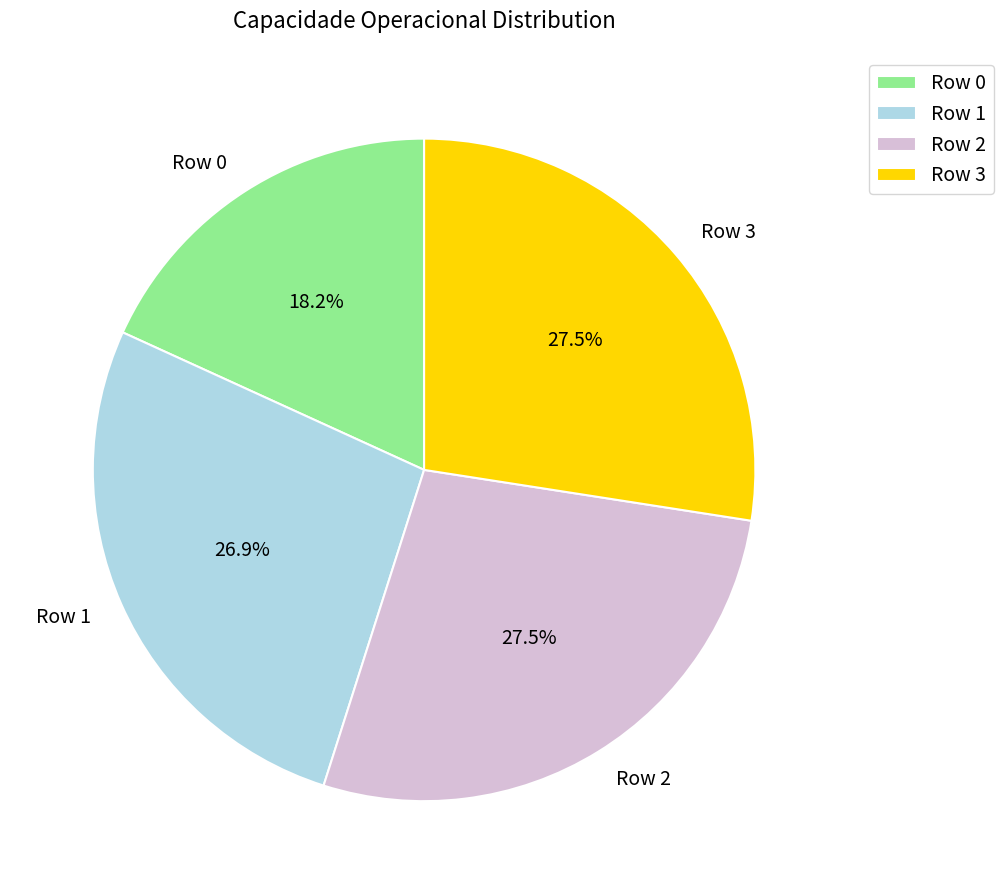

Is it true that Row 0 is 29% of the pie?

False